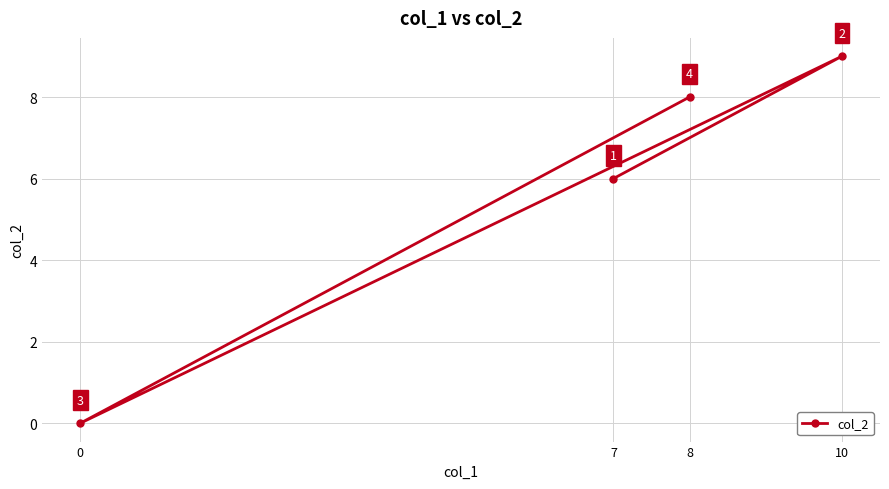

Which has a higher value, 10 or 0?

10